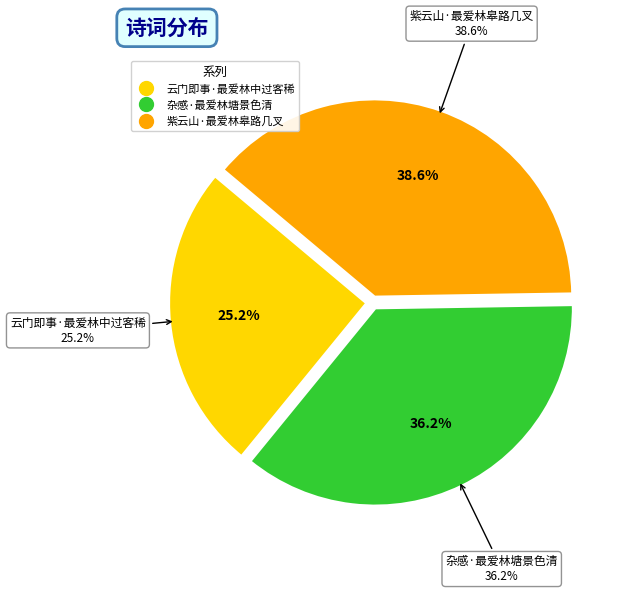

How many slices are in this pie chart?

3